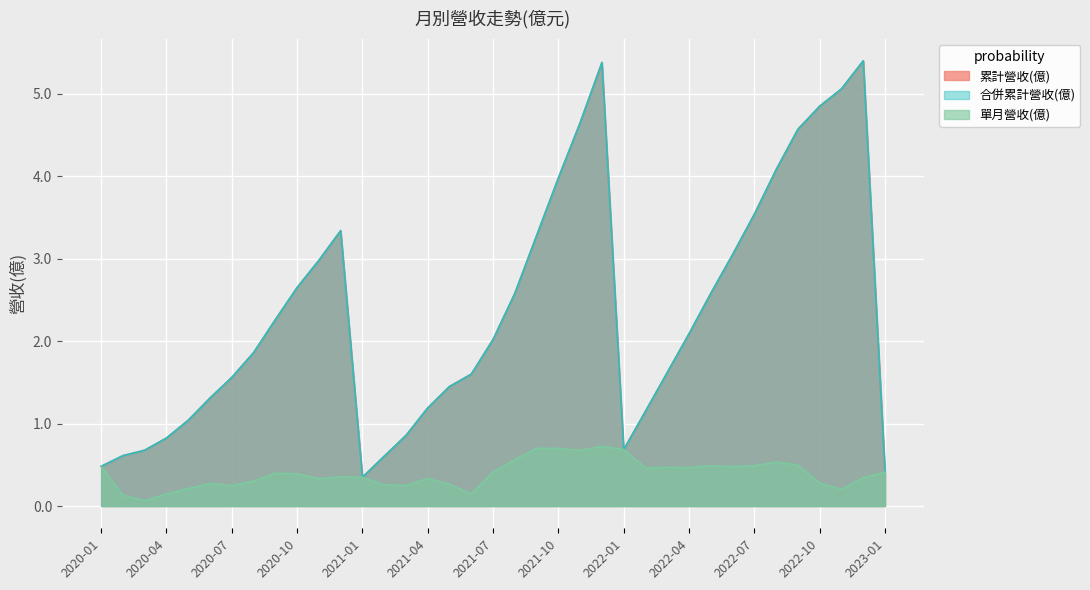

Where is the first local maximum for 合併累計營收(億)?

2020-12